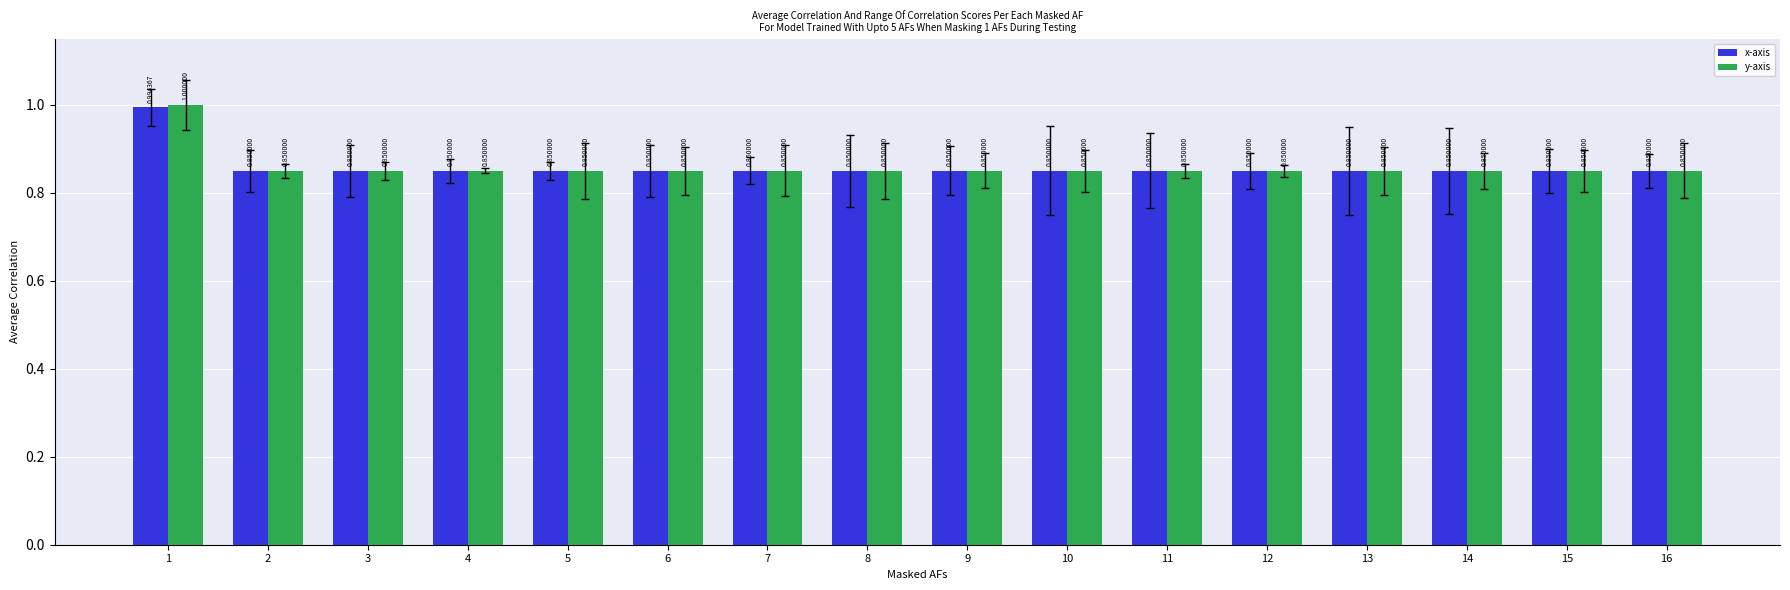

What is the maximum value shown in the chart?

1.0